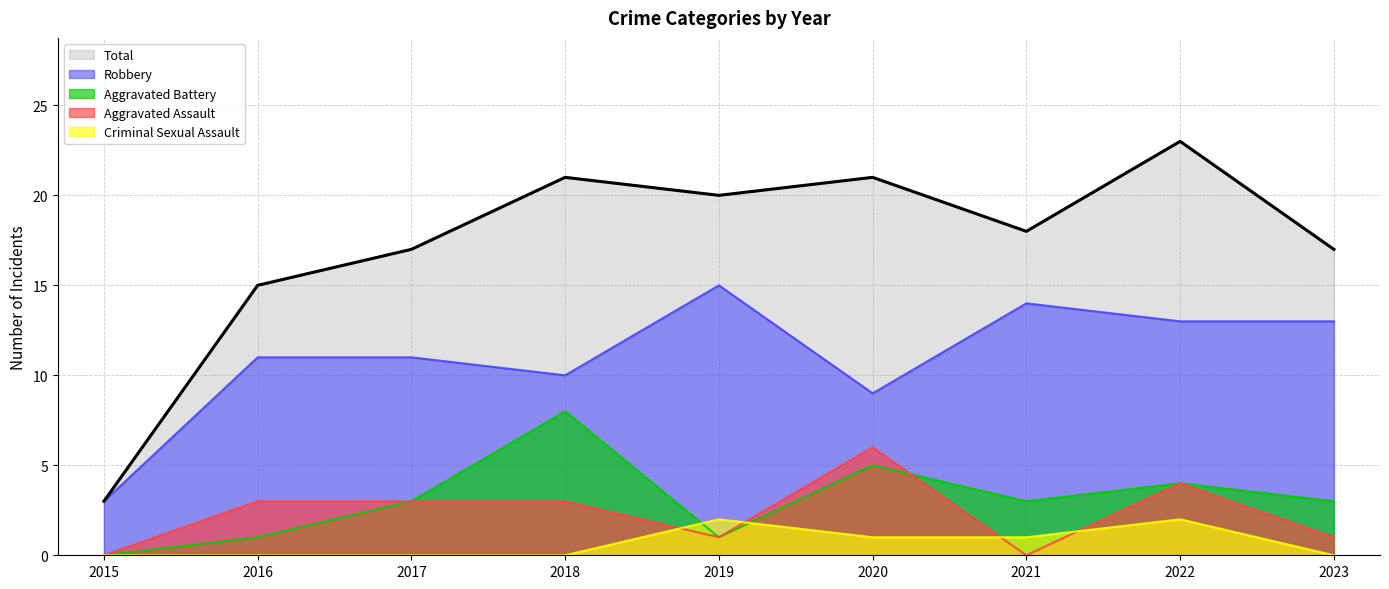

What is the total value across all series at 2021?

36